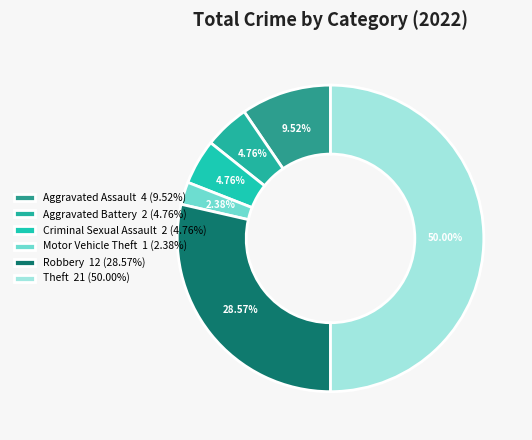

Does Aggravated Battery account for over 50% of the chart?

No